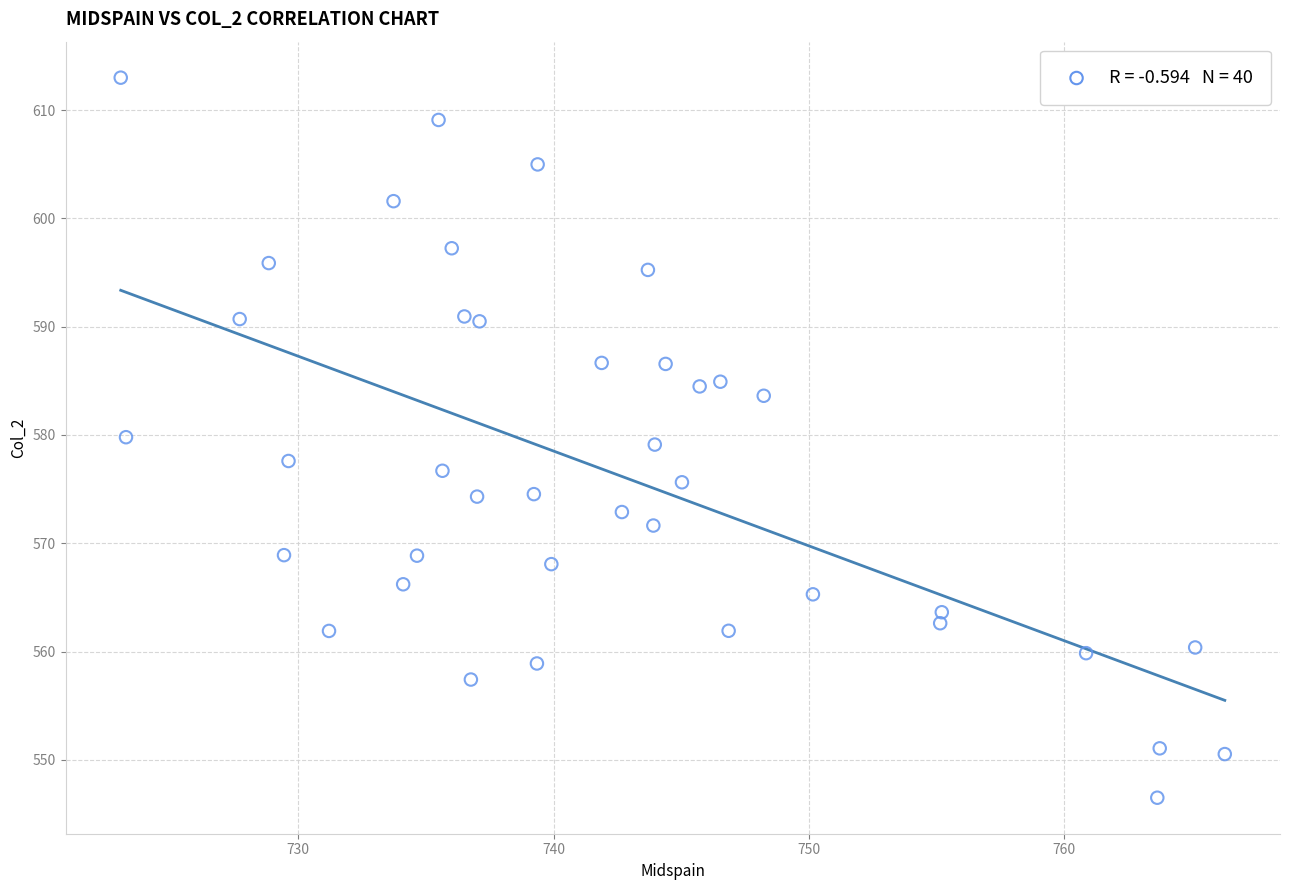

What is the range of Y values (max minus min)?

66.5